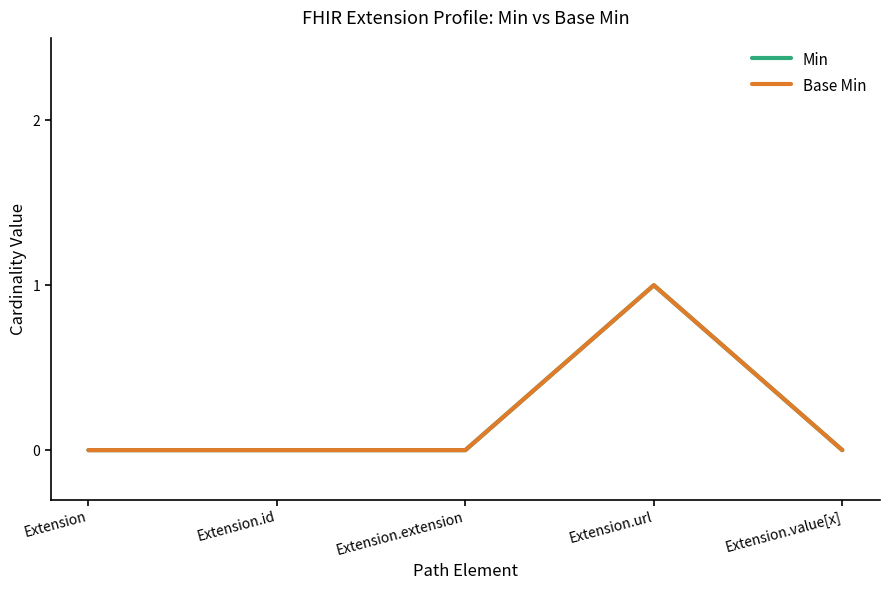

True or false: Base Min and Min intersect in this chart.

False